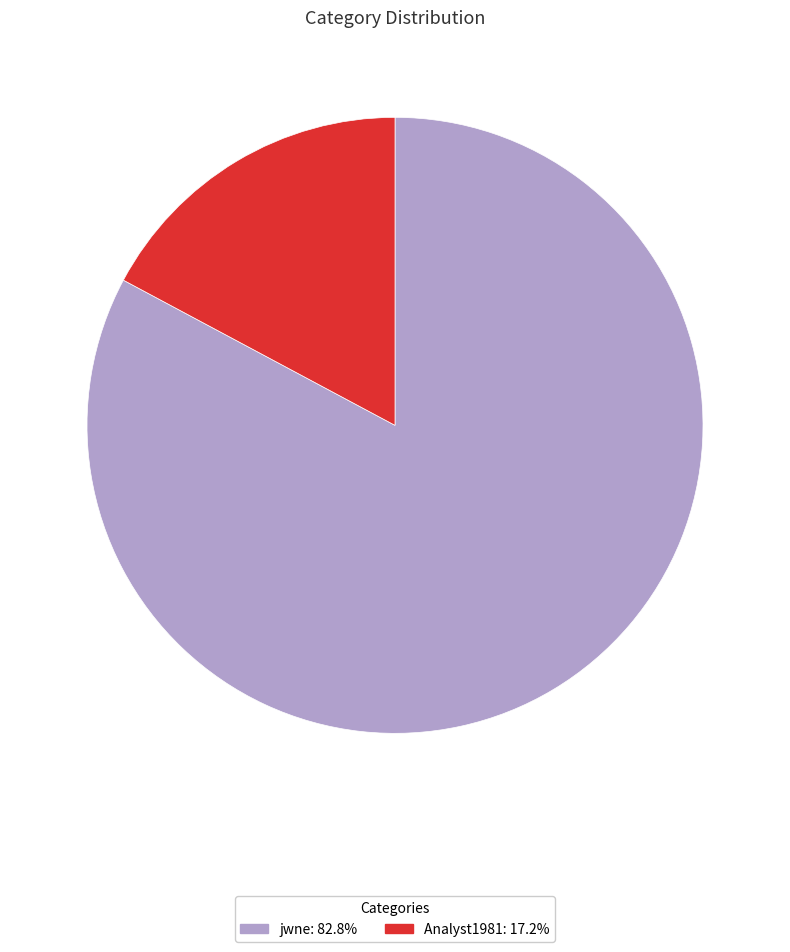

Rank the categories by value from highest to lowest.

jwne, Analyst1981